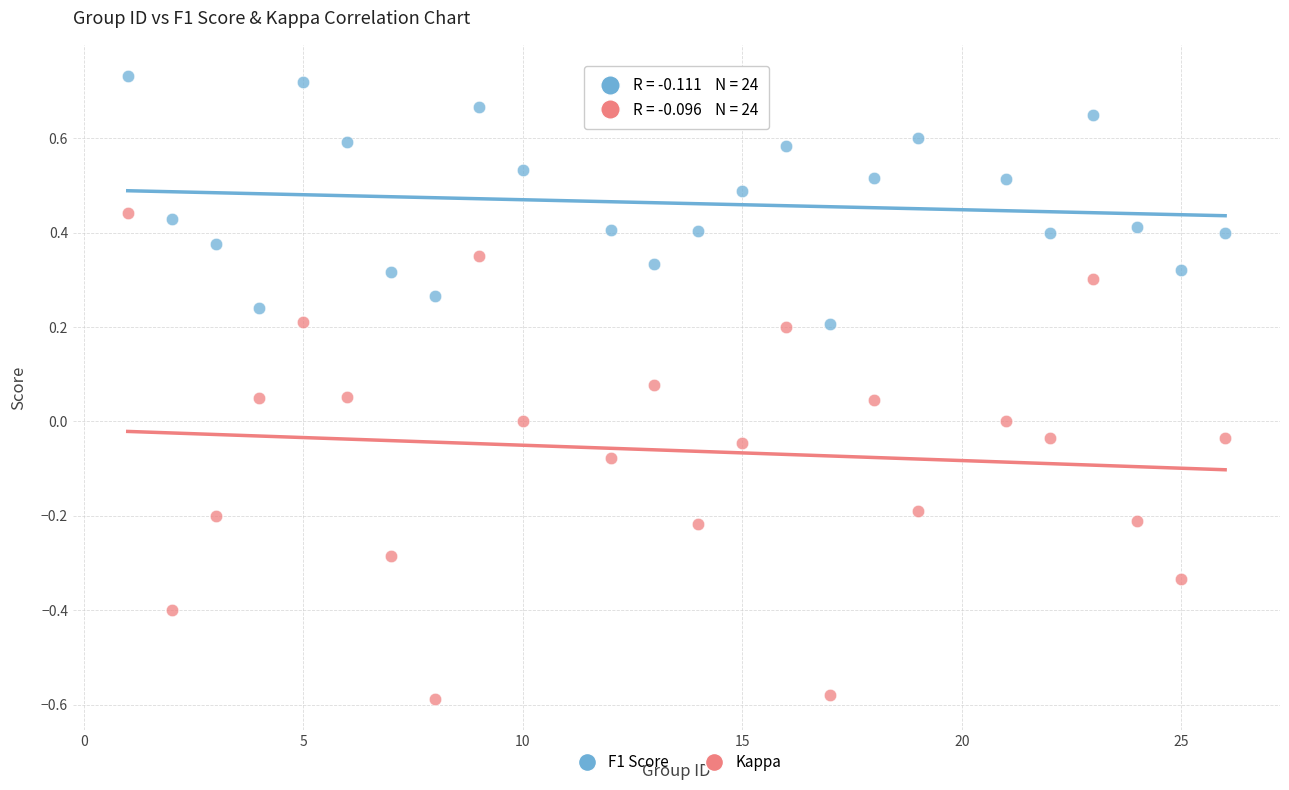

Across all data points, what is the range of X values (max minus min)?

25.0